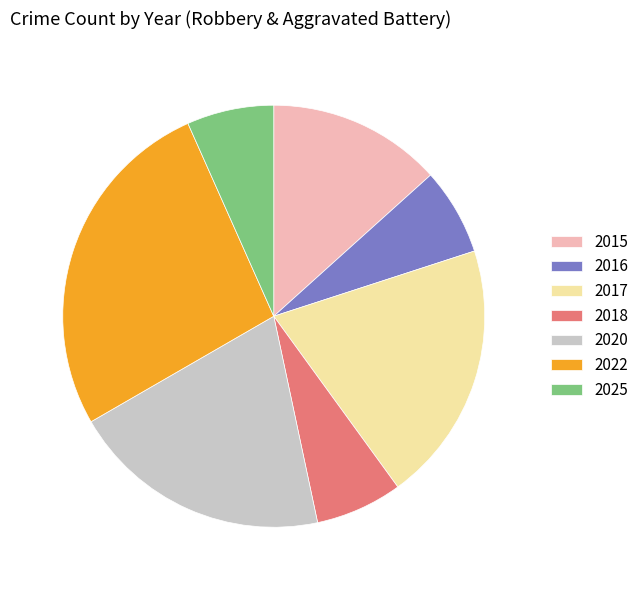

What is the ratio of the value at 2022 to the value at 2015?

2.0